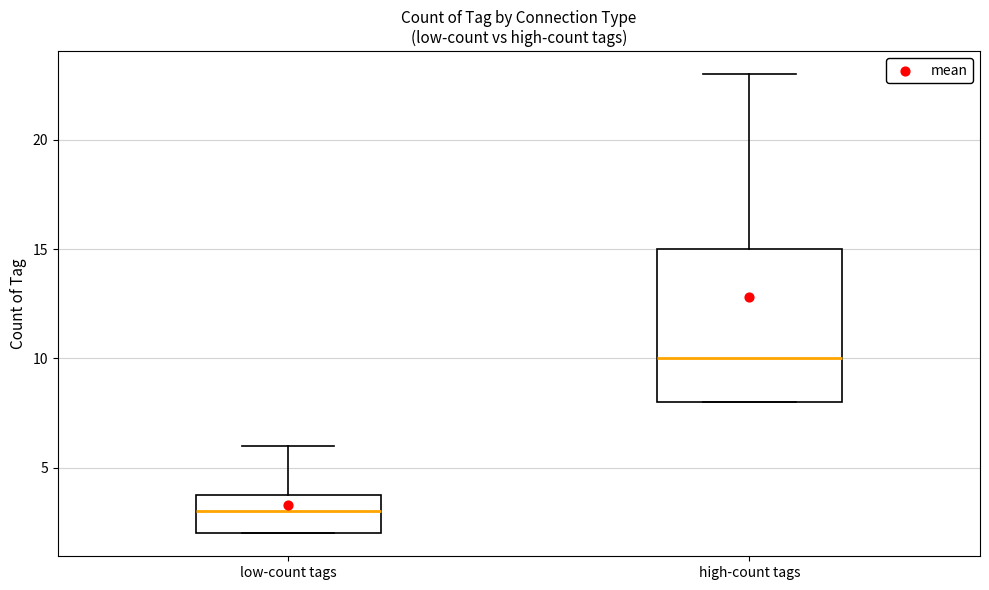

Reading left to right, transcribe this box plot: for each box, give where its median line is, the range the box spans, and where its two whiskers end, as read against the y-axis. The values are not printed on the chart, so give them approximately, as read against the axis.

low-count tags: median 3, box 2 to 4, whiskers 2 to 6
high-count tags: median 10, box 8 to 15, whiskers 8 to 23